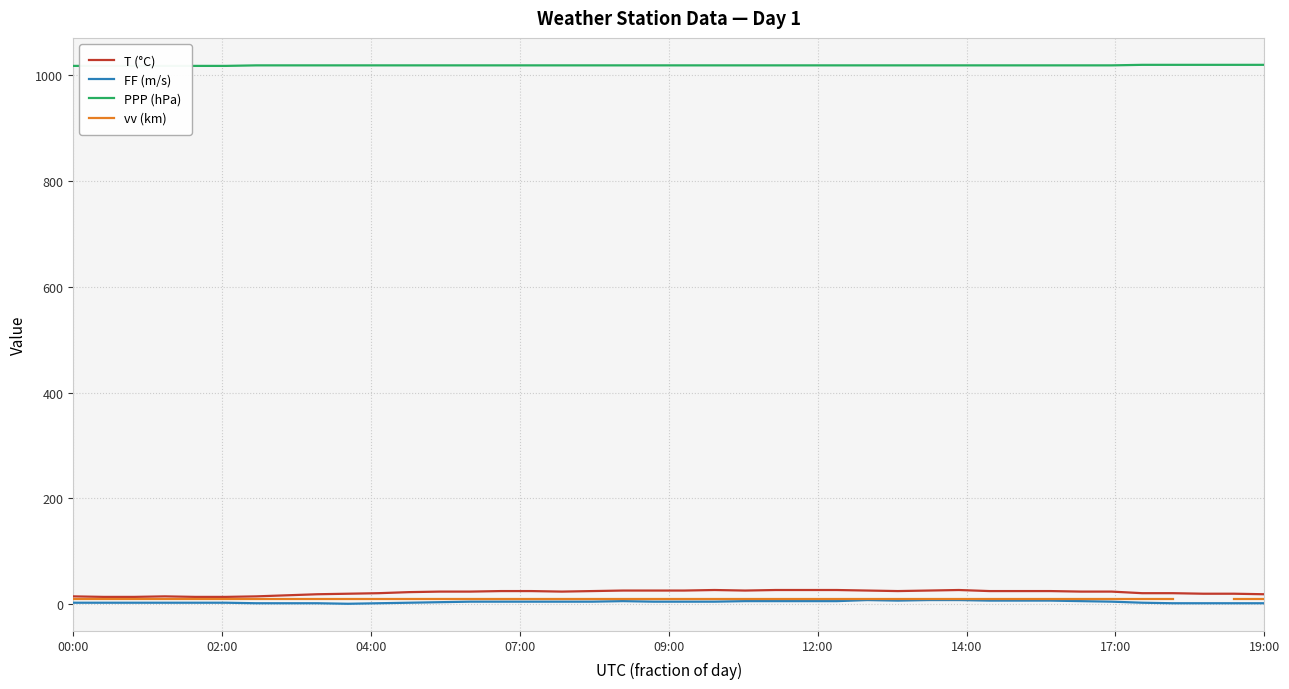

True or false: FF (m/s) and T (°C) cross at least once.

False